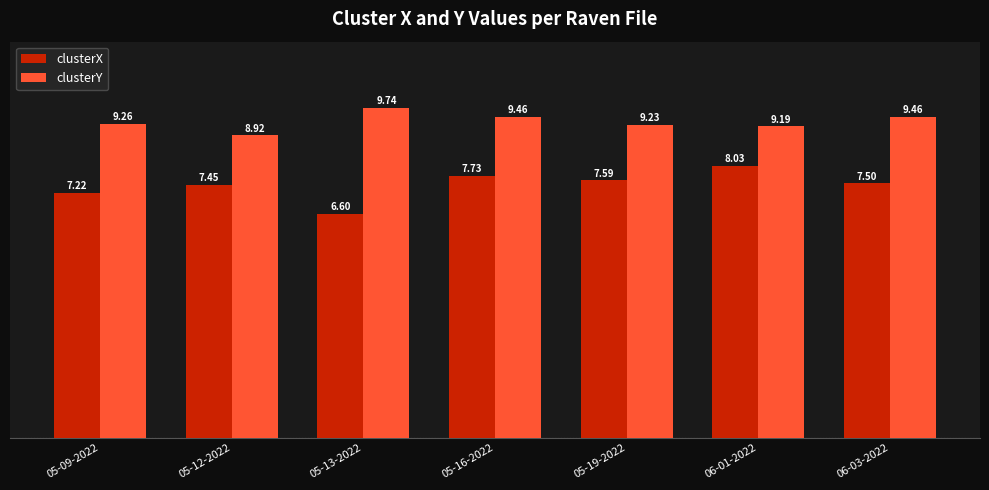

Between 05-09-2022 and 05-19-2022, which series saw the biggest shift?

clusterX